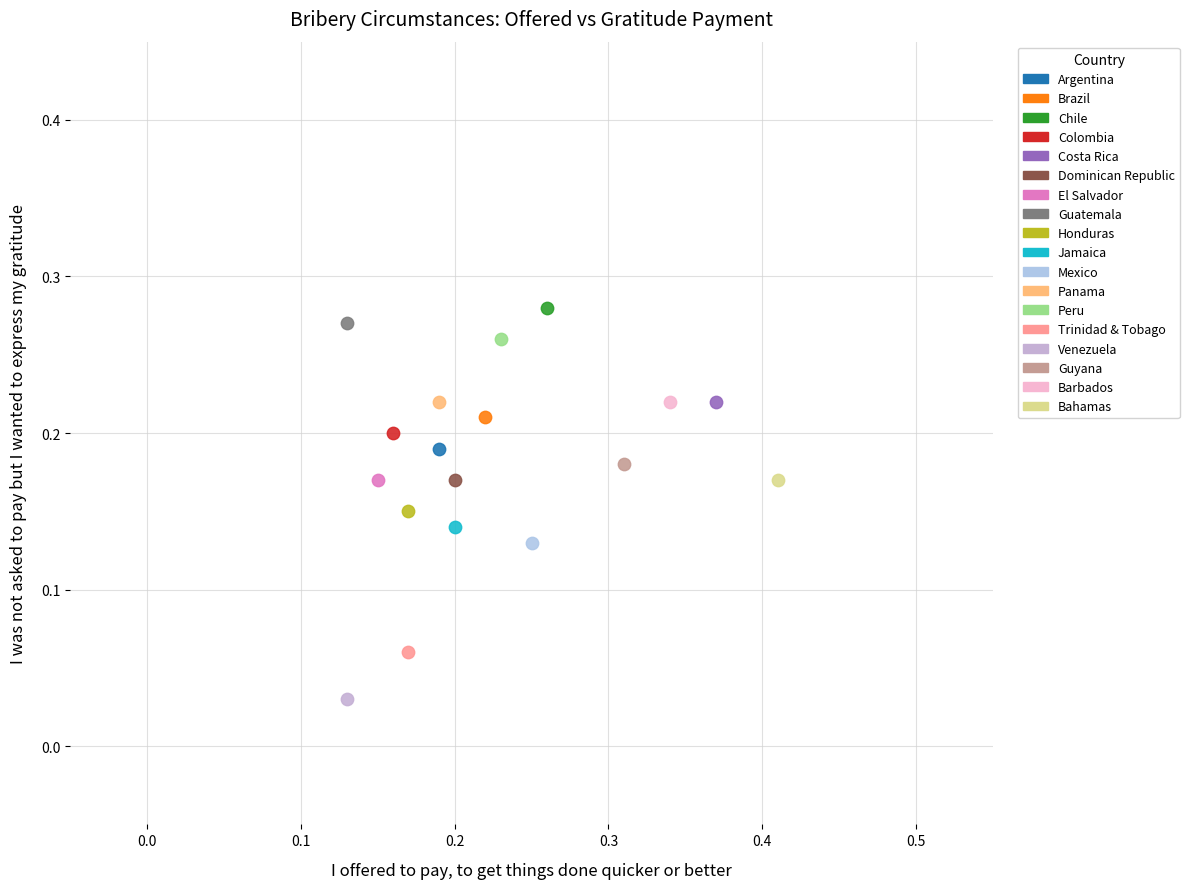

What are all the series names shown in the legend?

Argentina, Brazil, Chile, Colombia, Costa Rica, Dominican Republic, El Salvador, Guatemala, Honduras, Jamaica, Mexico, Panama, Peru, Trinidad & Tobago, Venezuela, Guyana, Barbados, Bahamas